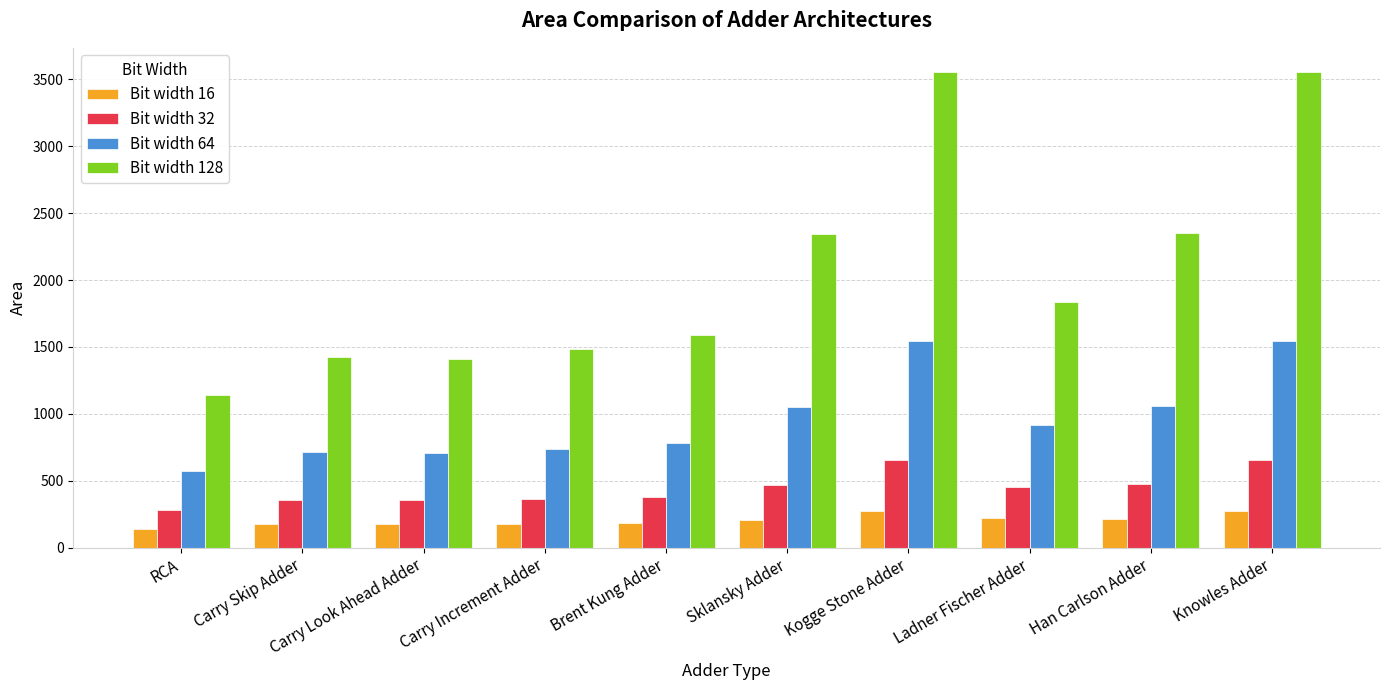

Which series has the largest total across all categories?

Bit width 128